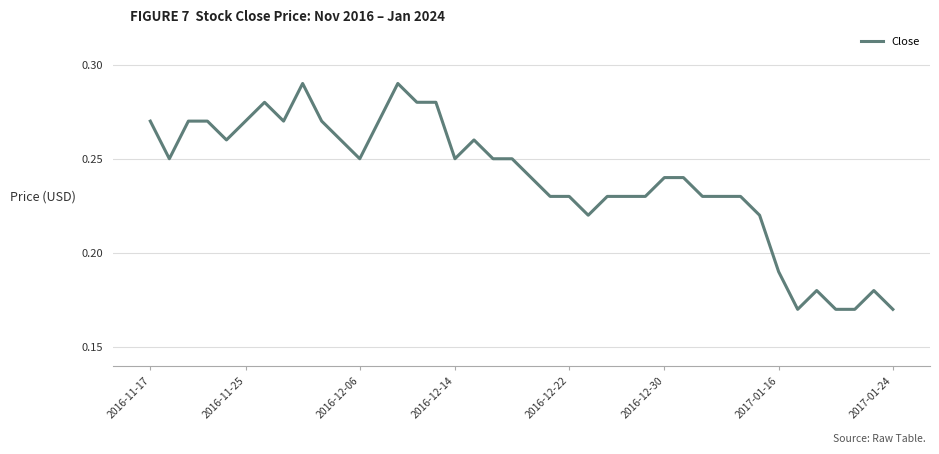

True or false: the data shows 0.1 at 2016-12-30.

False